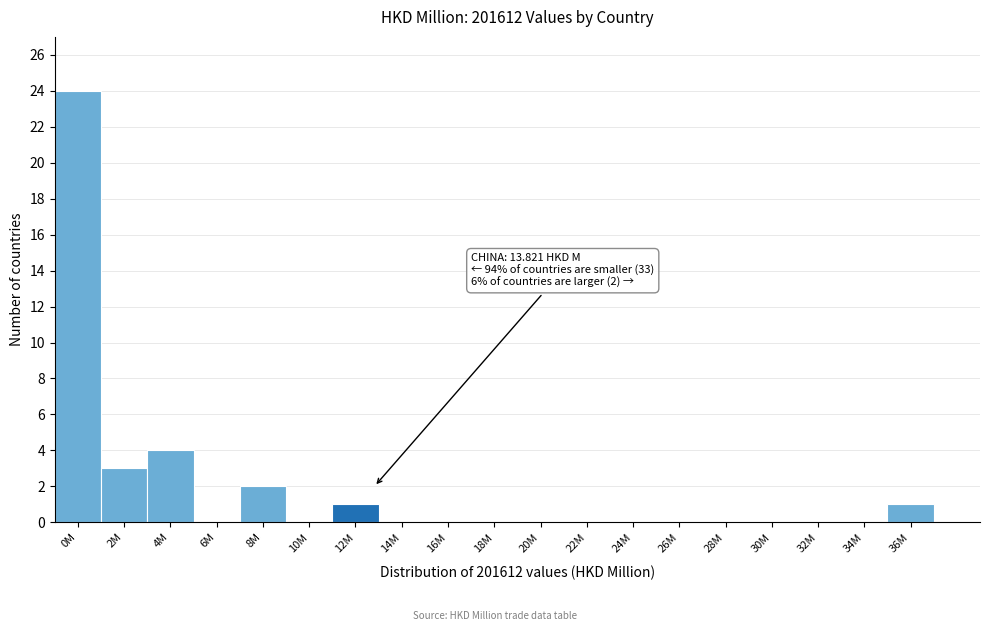

Reading left to right, list all the values displayed in this chart.

0M=24	2M=3	4M=4	6M=0	8M=2	10M=0	12M=1	14M=0	16M=0	18M=0	20M=0	22M=0	24M=0	26M=0	28M=0	30M=0	32M=0	34M=0	36M=1